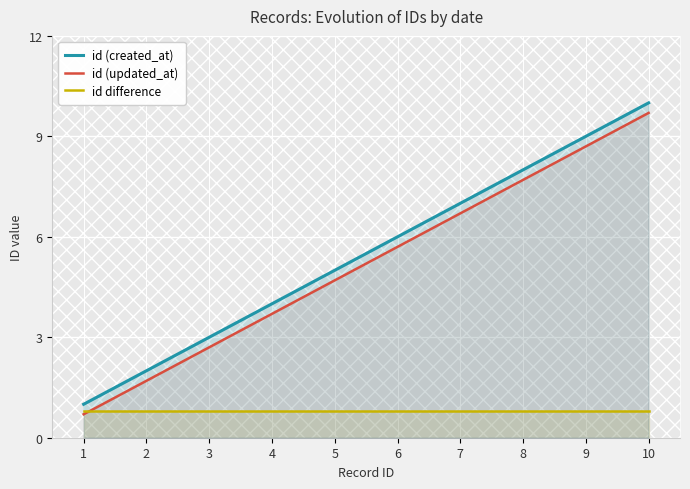

What are all the series names shown in the legend?

id (created_at), id (updated_at), id difference